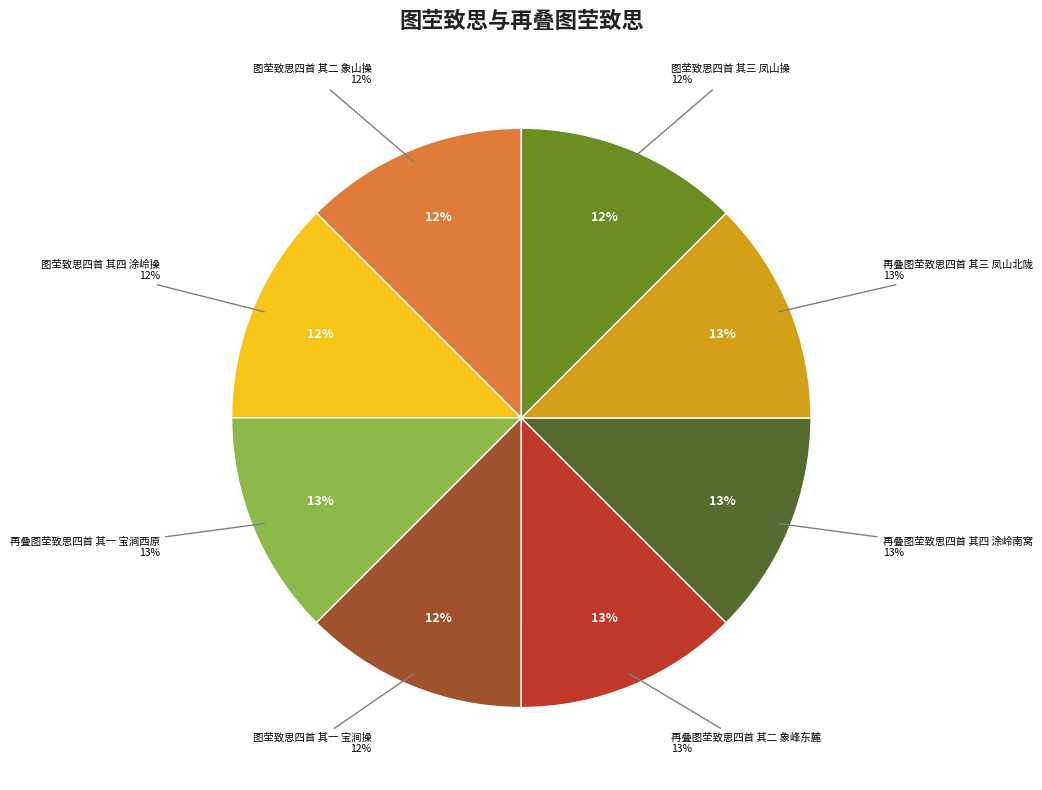

What is the ratio of the value at 再叠图茔致思四首 其四 涂岭南窝 to the value at 再叠图茔致思四首 其一 宝涧西原?

1.0